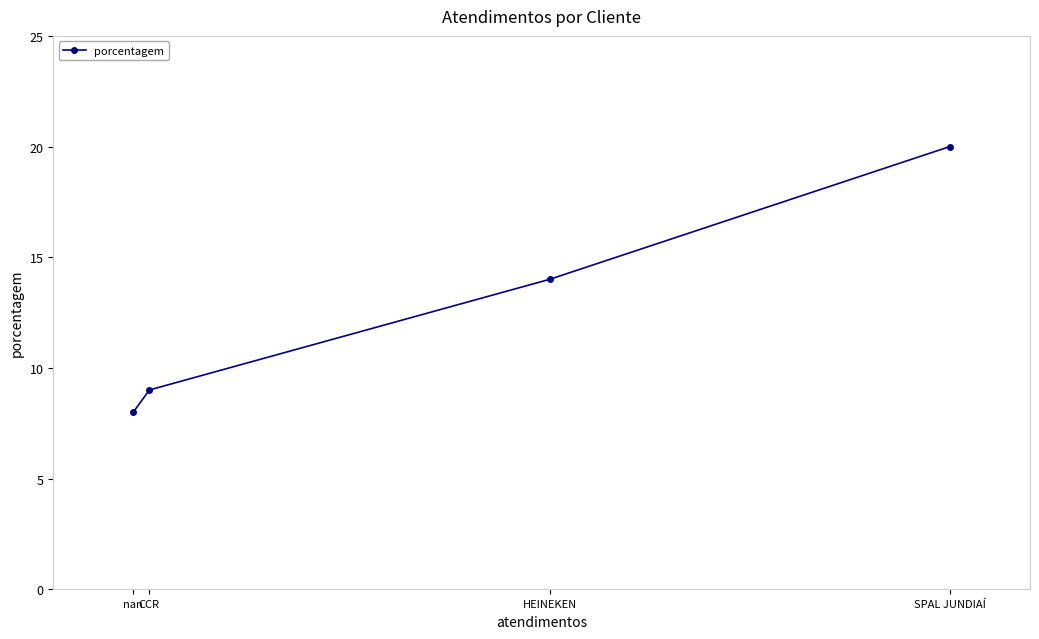

Where does the data first go above 14?

SPAL JUNDIAÍ